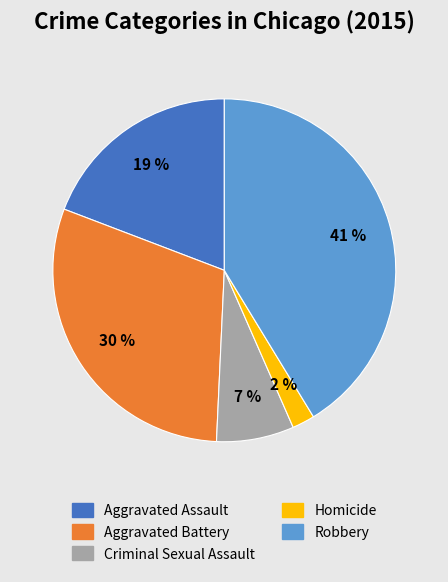

To the nearest percent, what is the difference between the Robbery and Criminal Sexual Assault slice percentages?

34%